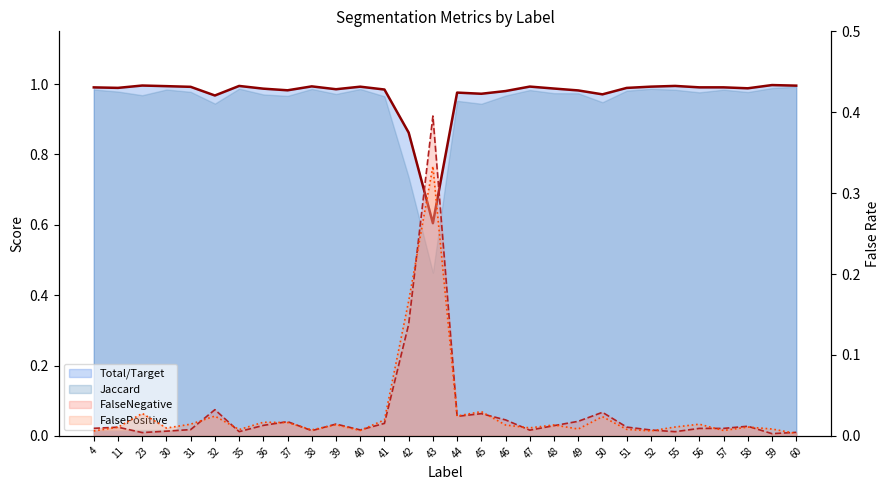

Which series has the widest spread of values?

FalseNegative